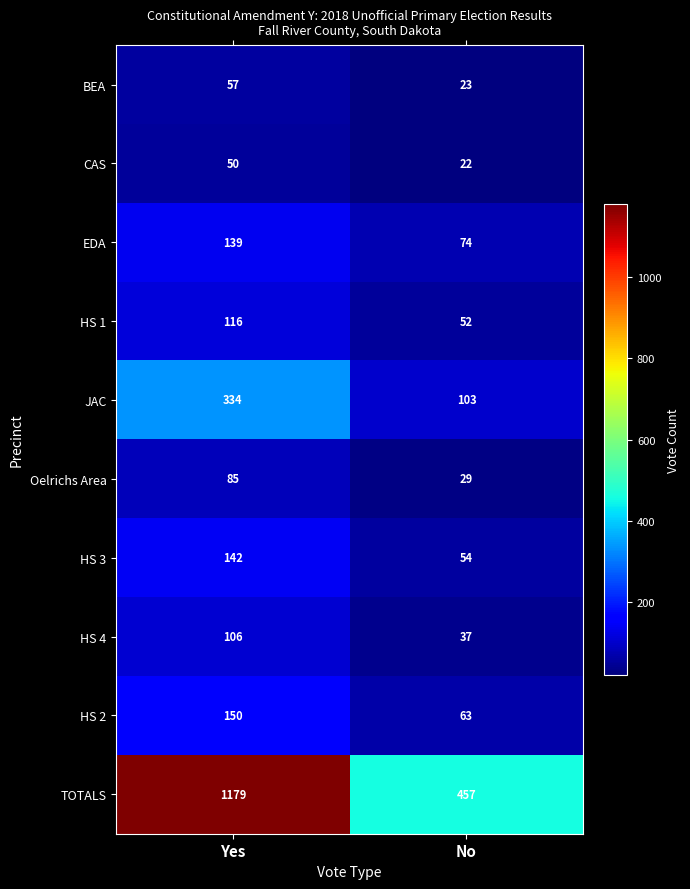

Reading left to right, list all the values displayed in this chart.

BEA: Yes=57	No=23
CAS: Yes=50	No=22
EDA: Yes=139	No=74
HS 1: Yes=116	No=52
JAC: Yes=334	No=103
Oelrichs Area: Yes=85	No=29
HS 3: Yes=142	No=54
HS 4: Yes=106	No=37
HS 2: Yes=150	No=63
TOTALS: Yes=1179	No=457